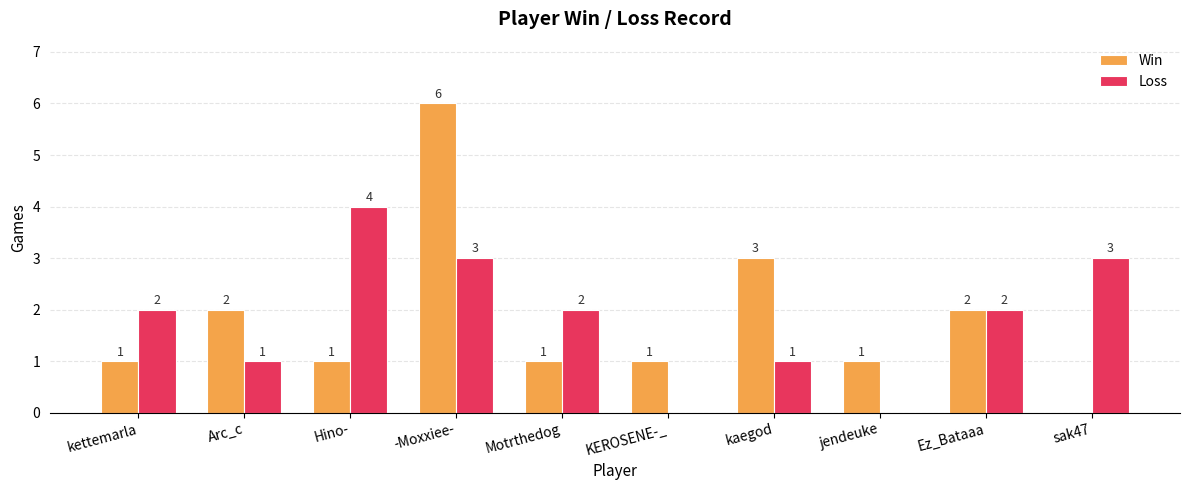

Where is Win nearest to the value 3?

kaegod